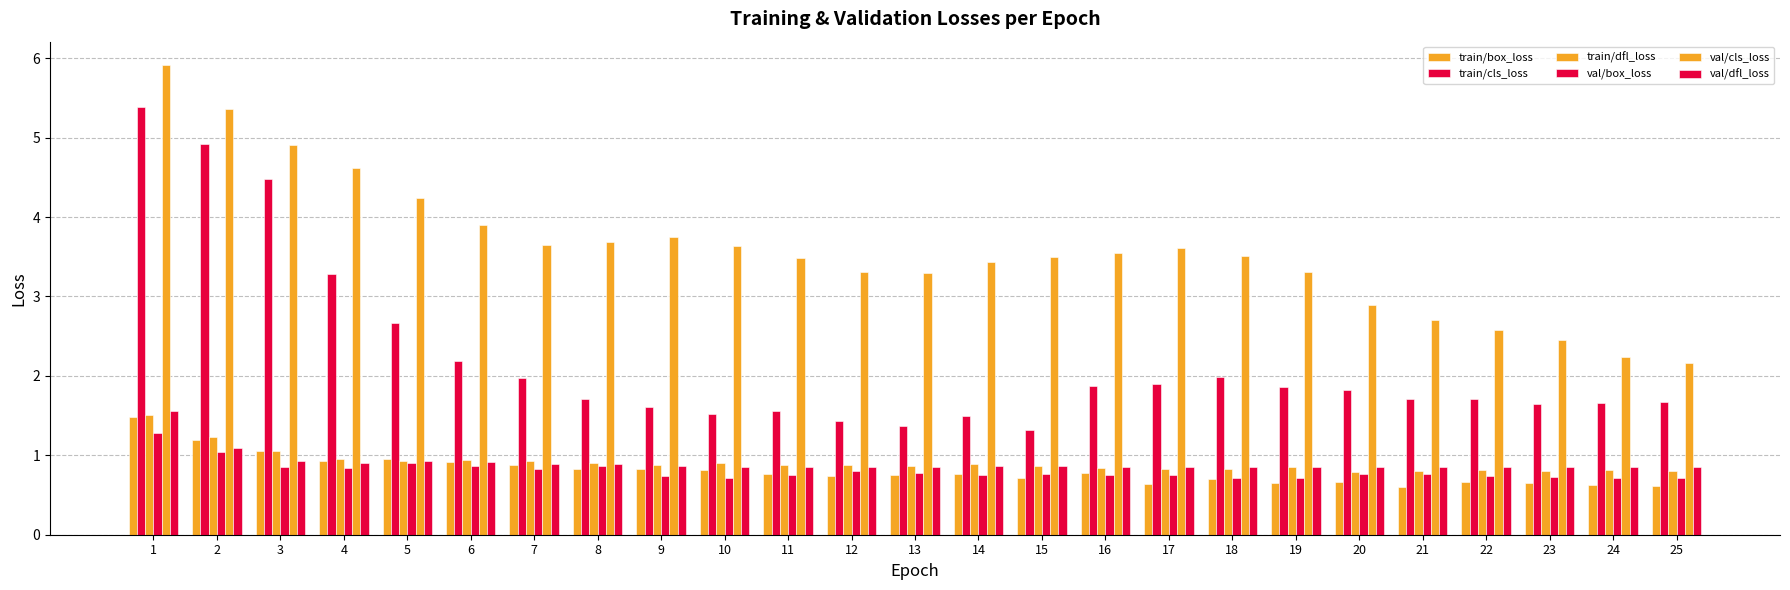

The val/cls_loss series shows 5.8 at 19. True or false?

False